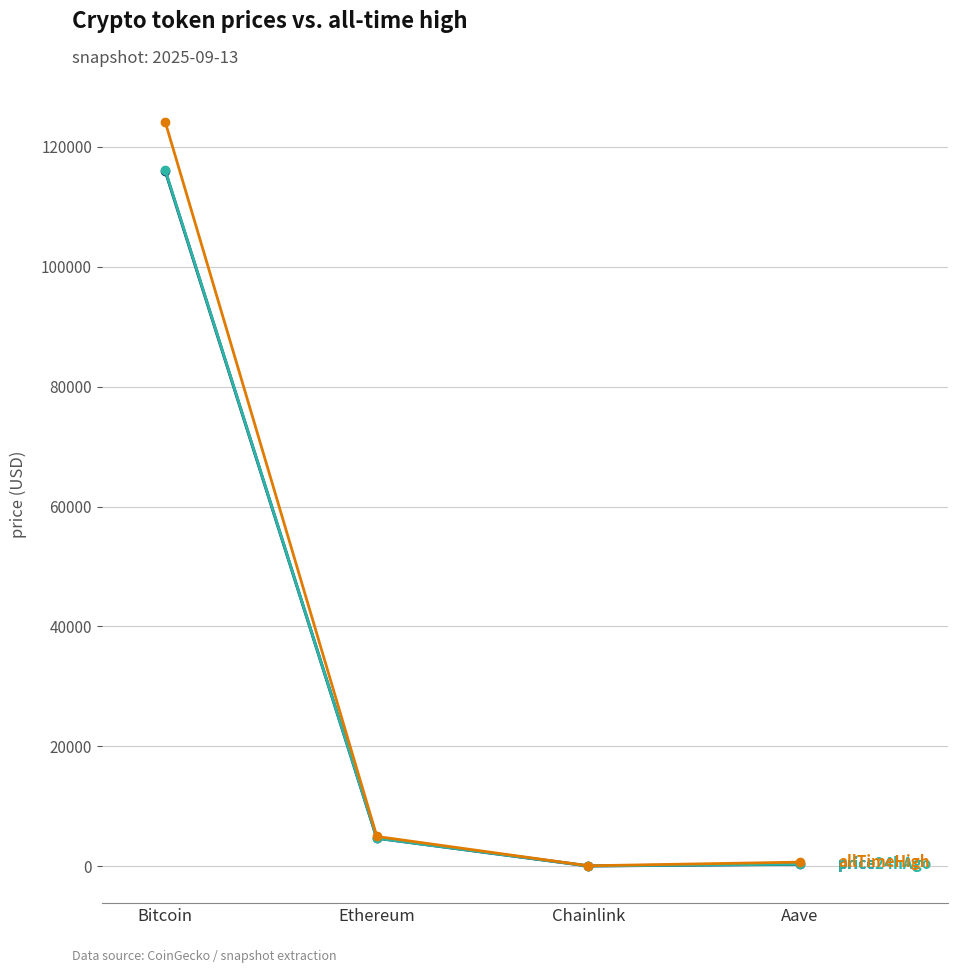

What is the label of the 3rd point from the right?

Ethereum